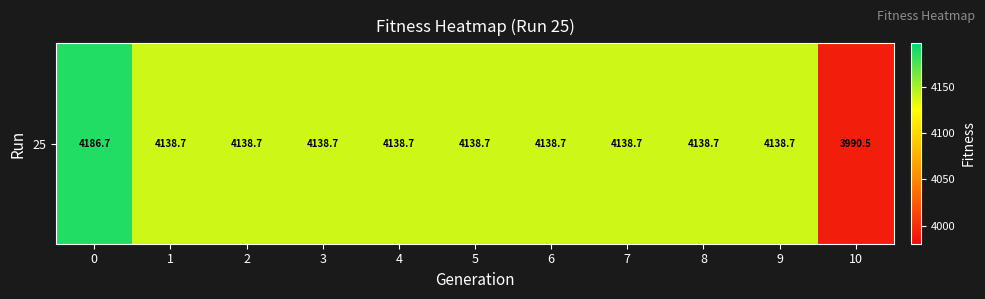

Reading left to right, list all the values displayed in this chart.

4186.7	4138.7	4138.7	4138.7	4138.7	4138.7	4138.7	4138.7	4138.7	4138.7	3990.5